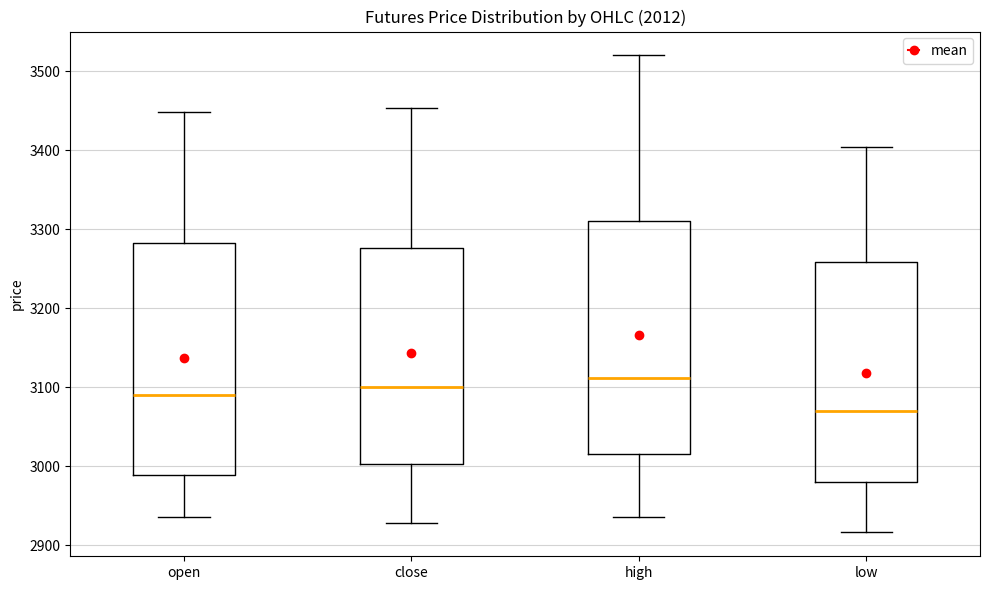

Reading left to right, read every box against the y-axis: the position of its median line, the range the box covers, and the ends of its whiskers. The values are not printed on the chart, so give them approximately, as read against the axis.

open: median 3090, box 2990 to 3280, whiskers 2940 to 3450
close: median 3100, box 3000 to 3280, whiskers 2930 to 3450
high: median 3110, box 3020 to 3310, whiskers 2940 to 3520
low: median 3070, box 2980 to 3260, whiskers 2920 to 3400